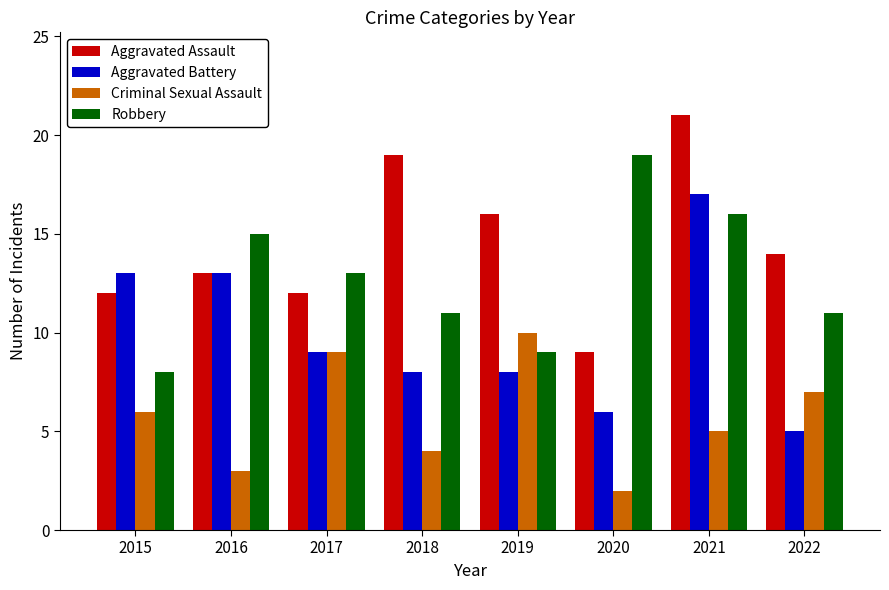

Rank the series by their average value, from lowest to highest.

Criminal Sexual Assault, Aggravated Battery, Robbery, Aggravated Assault